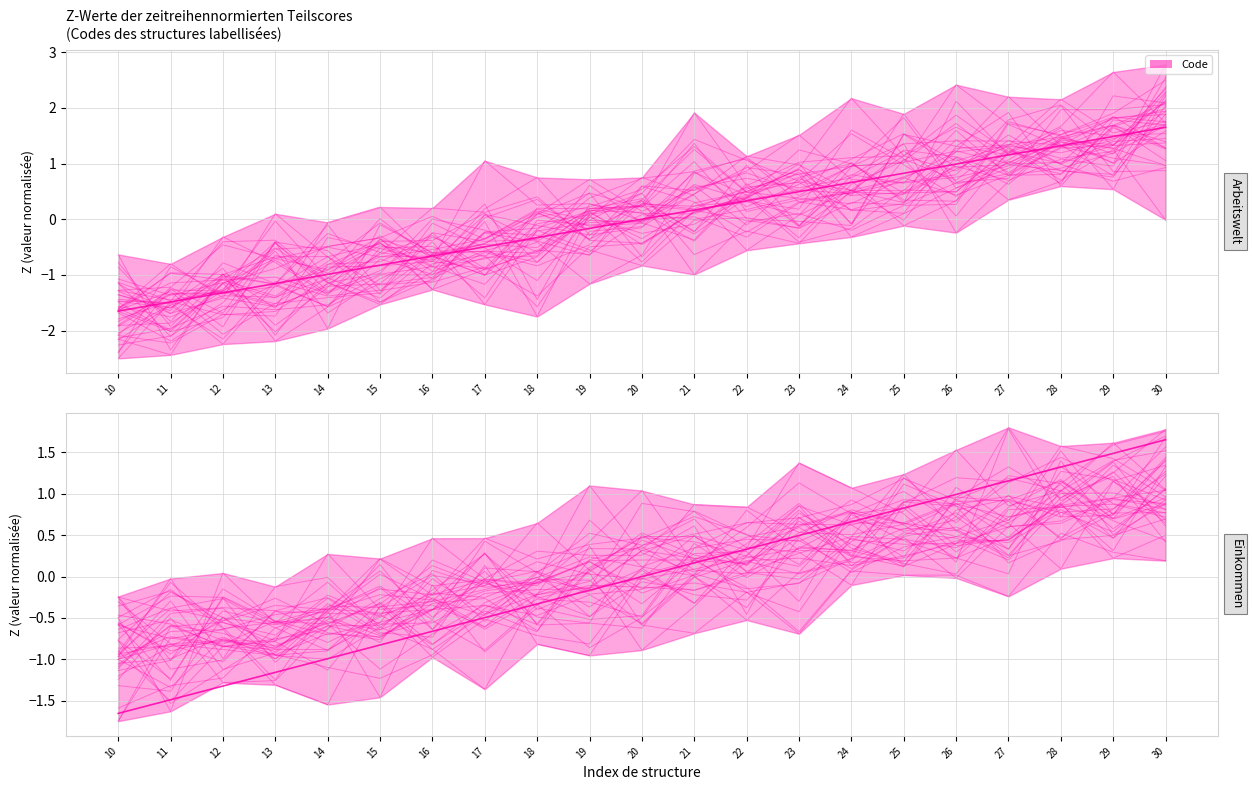

What is the value of the 10th point from the left?

-0.2